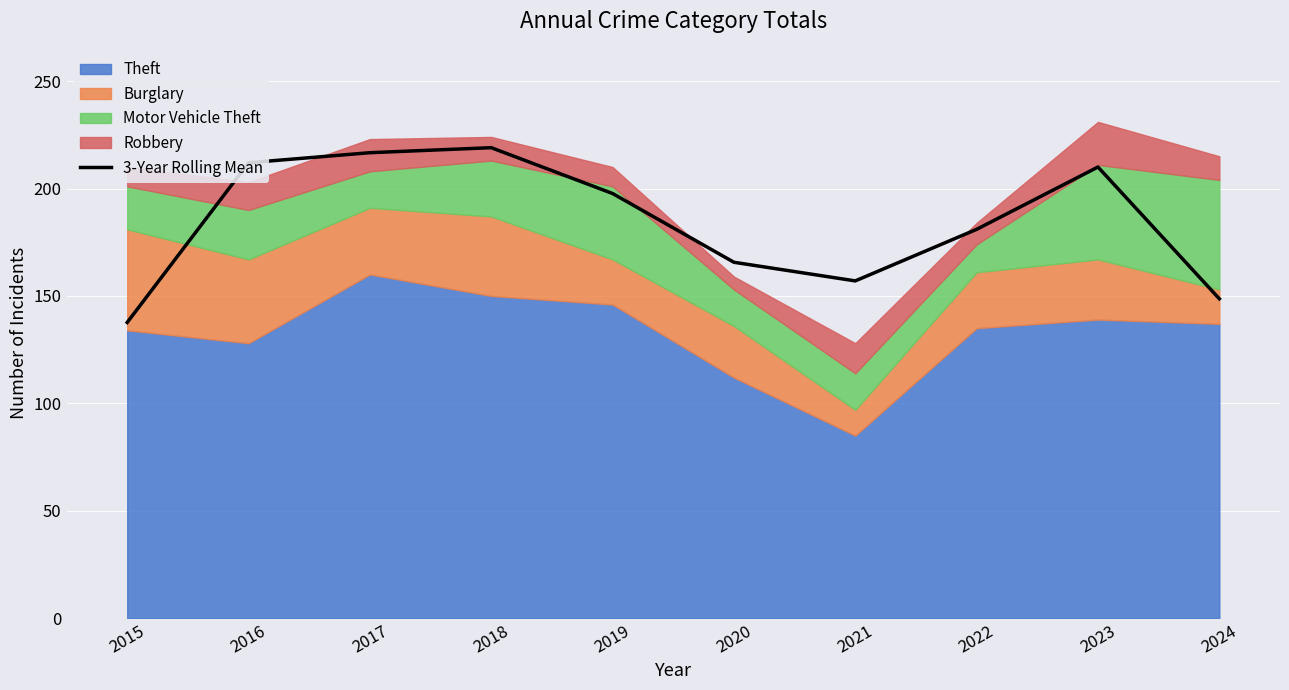

List the labels in order of value, smallest first.

2015, 2024, 2021, 2020, 2022, 2019, 2023, 2016, 2017, 2018